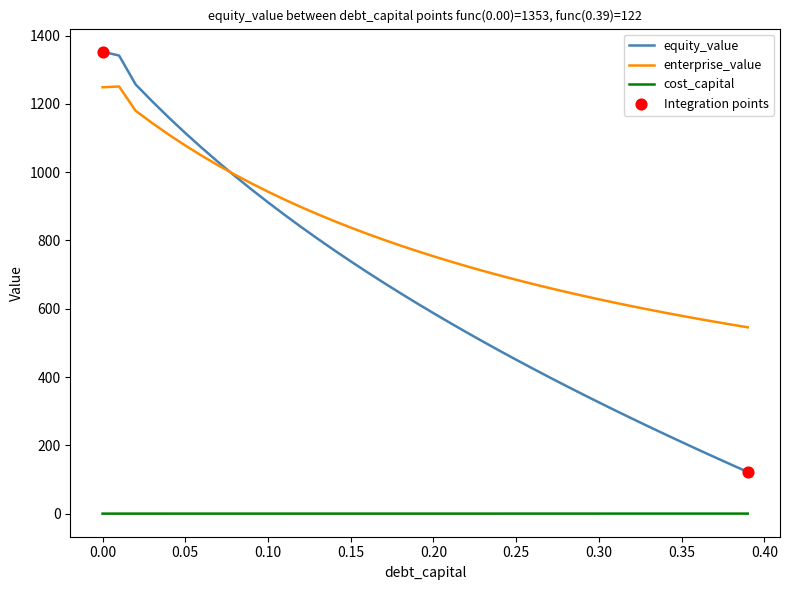

Which series has the widest spread of values?

equity_value